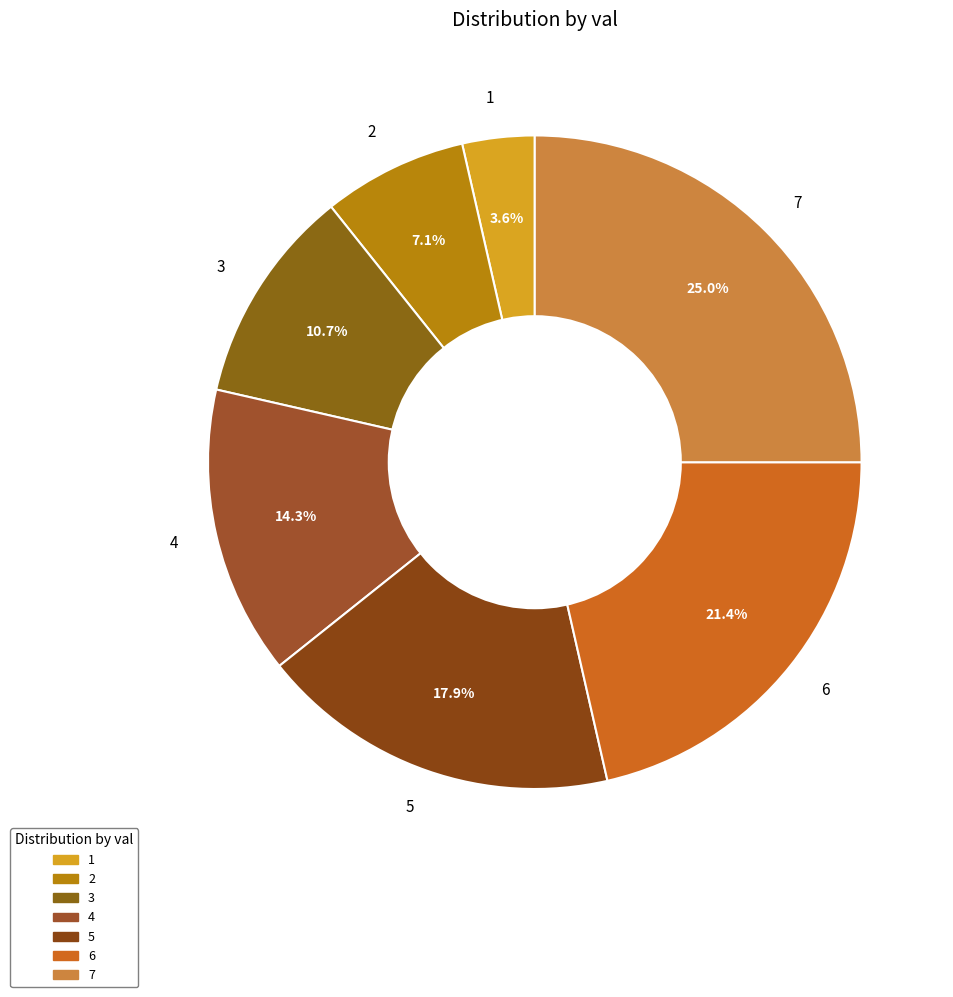

Which has a higher value, 3 or 4?

4